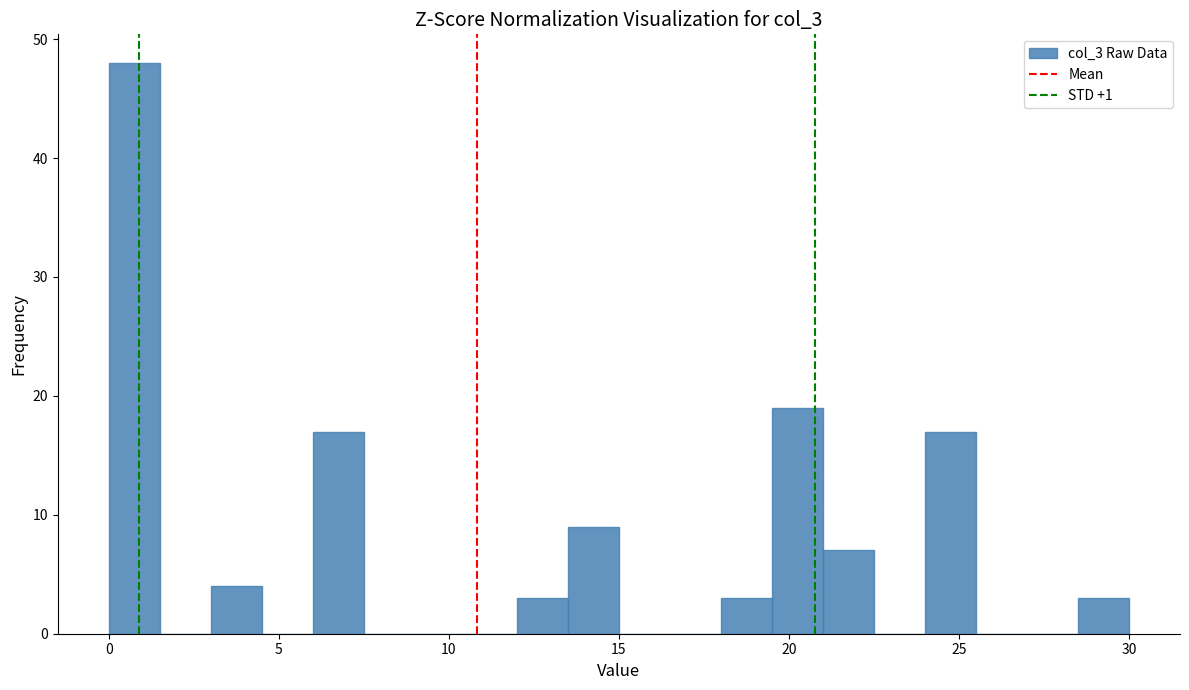

Read against the x-axis, roughly where is the centre of the tallest bar?

1.0